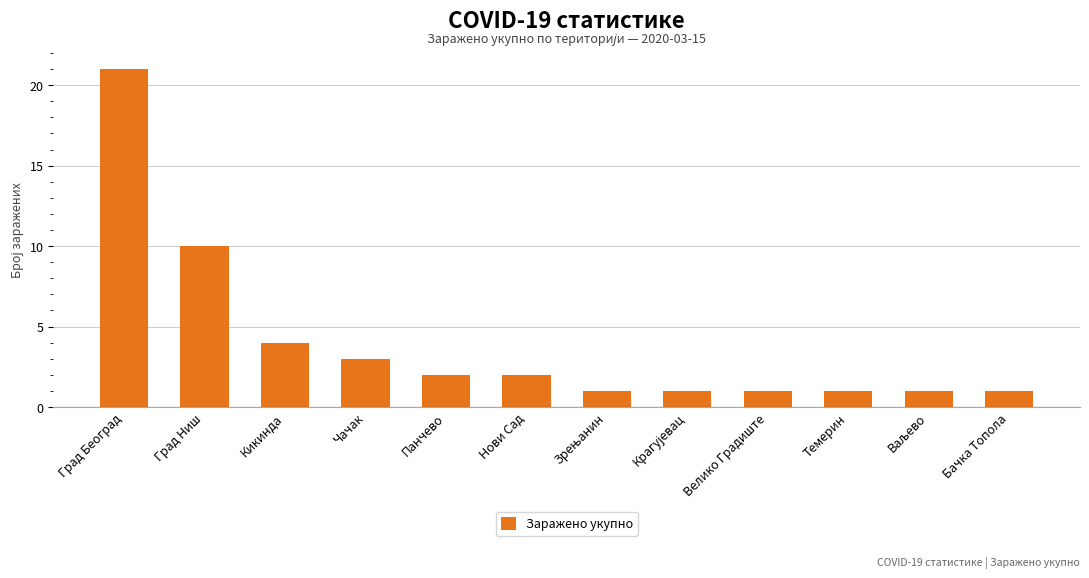

Does the chart contain any negative values?

No